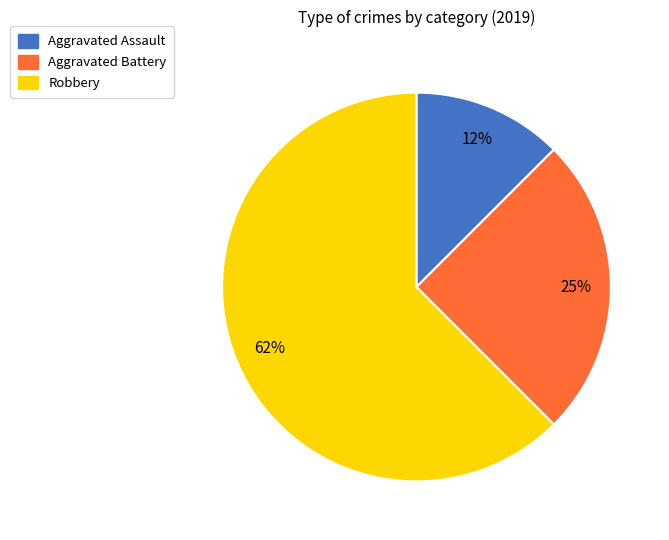

Which category has the smallest portion of the pie?

Aggravated Assault